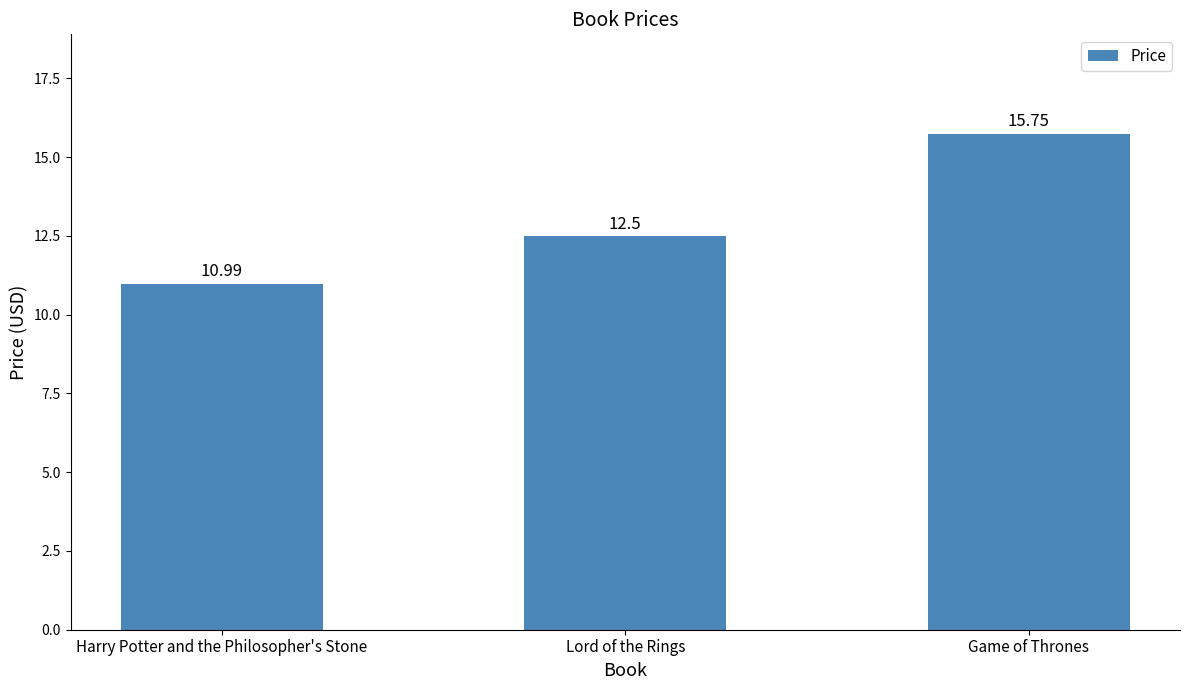

What is the difference between the maximum and minimum values?

4.8